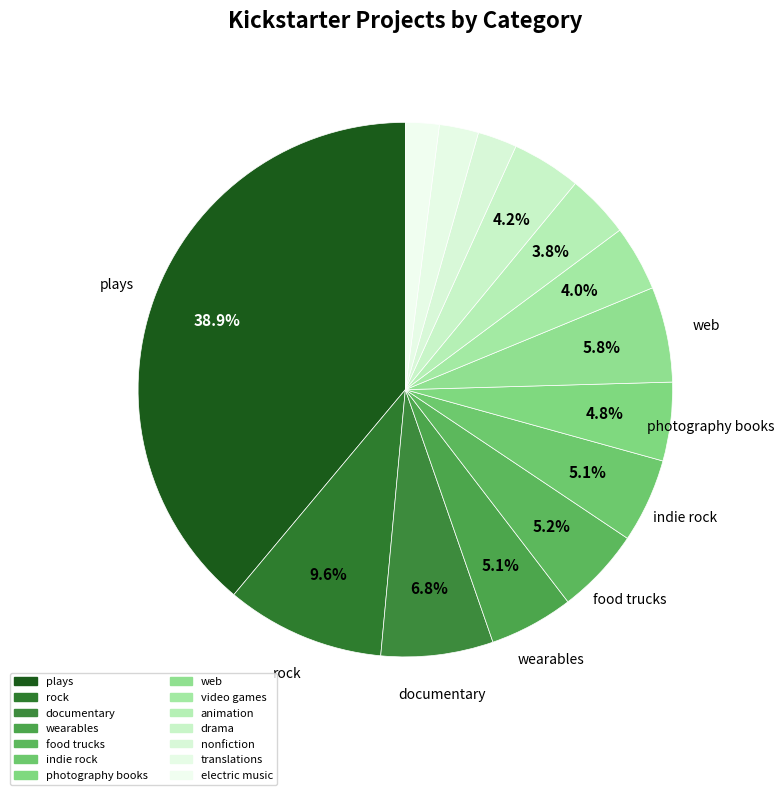

Count the number of slices in the pie.

14